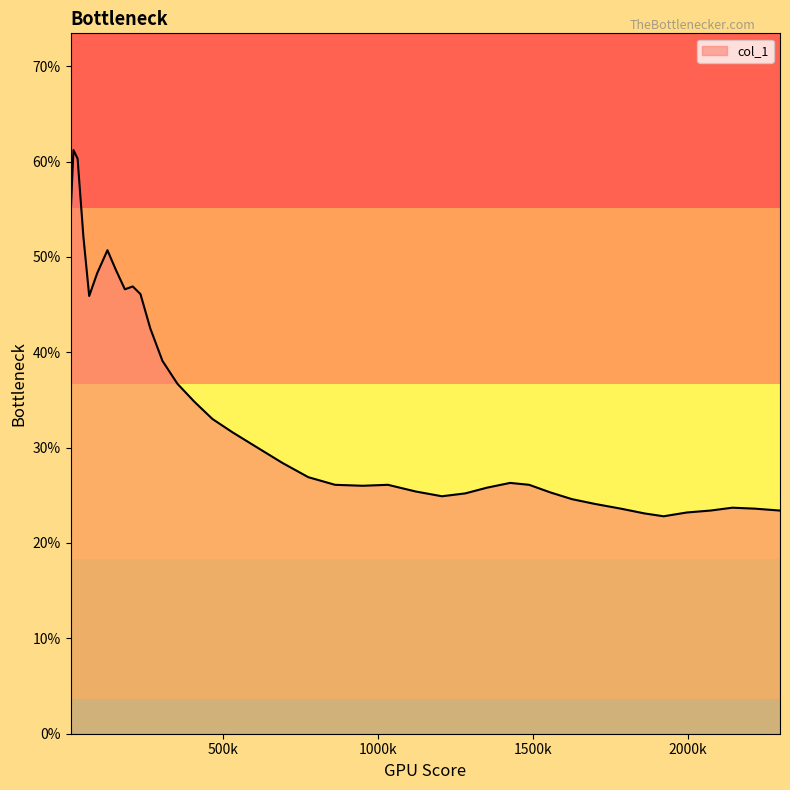

Is this an area chart (filled region under the line)?

Yes